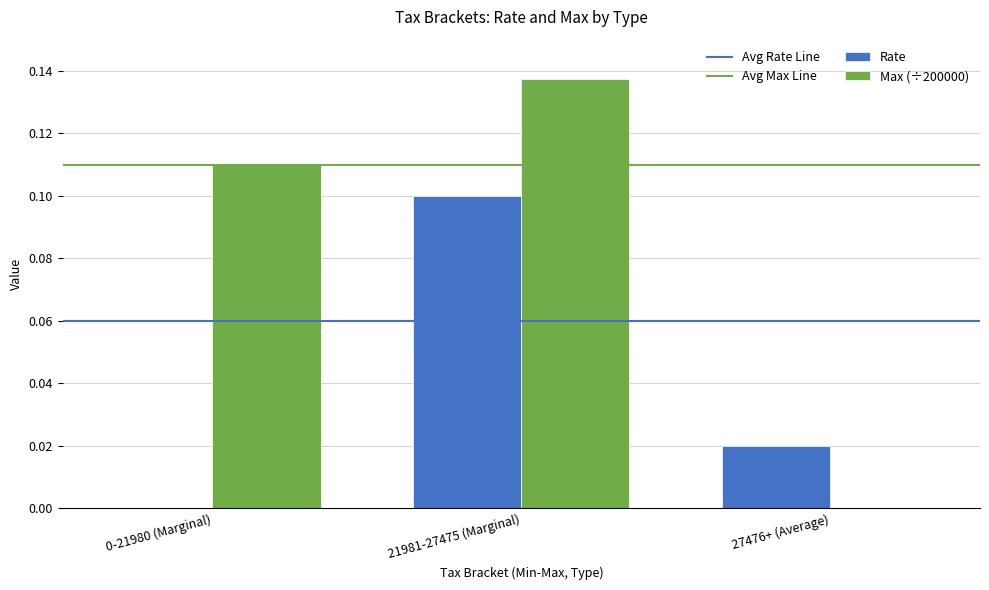

The value of Rate at 0-21980 (Marginal) is 0.0. True or false?

True